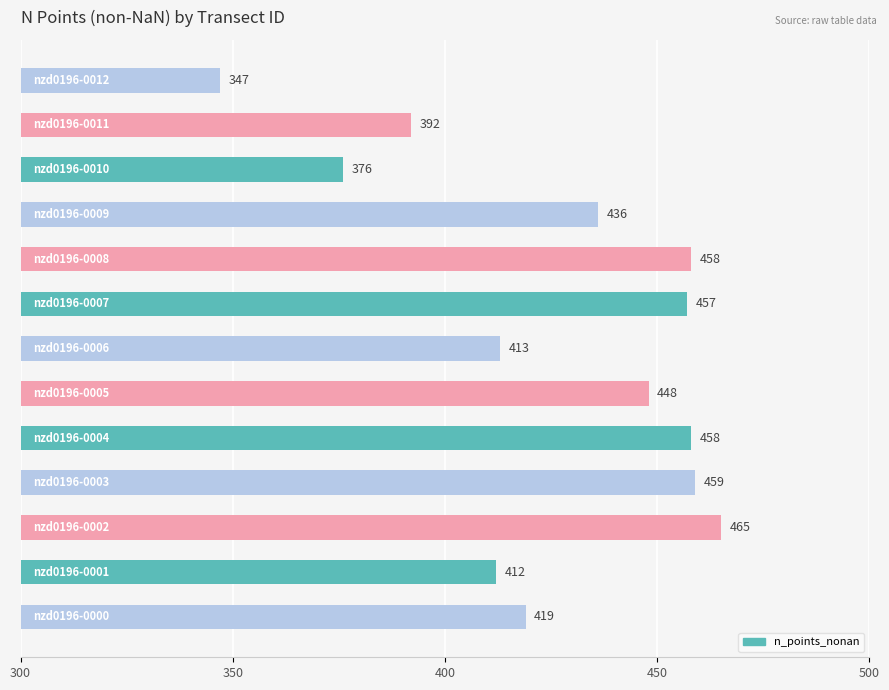

What is the greatest value displayed?

465